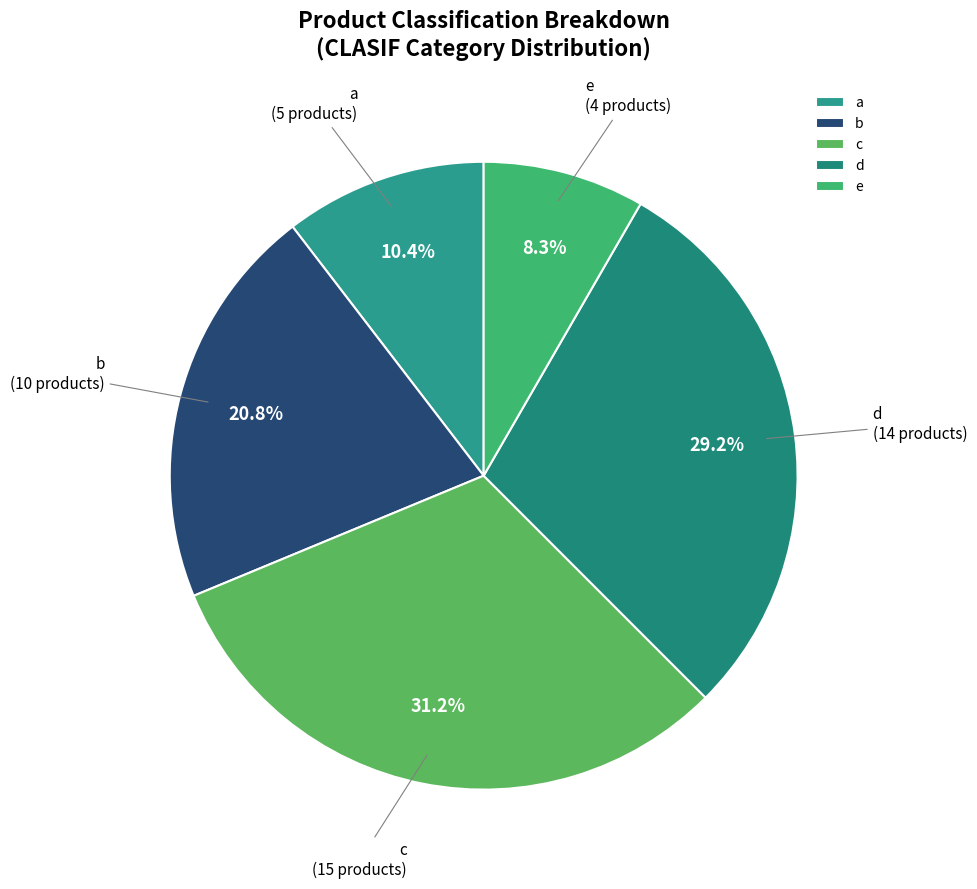

How many segments does this pie chart have?

5